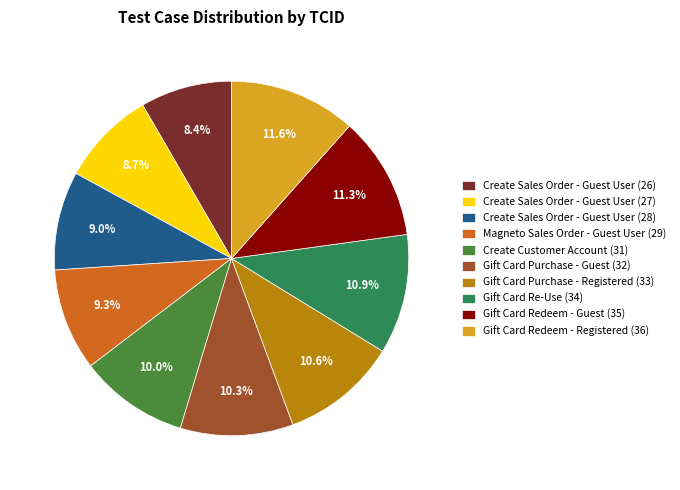

To the nearest percent, what is the average slice percentage?

10%